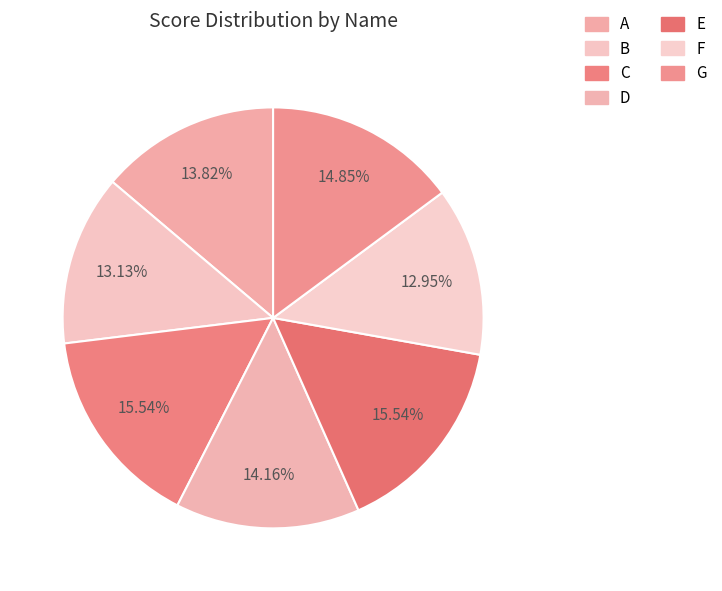

Count the number of slices in the pie.

7